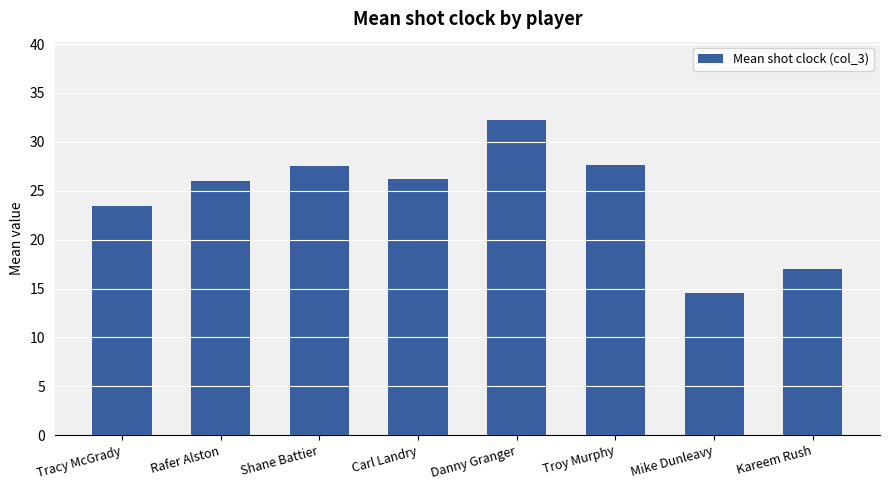

What is the difference between the maximum and minimum values?

17.7